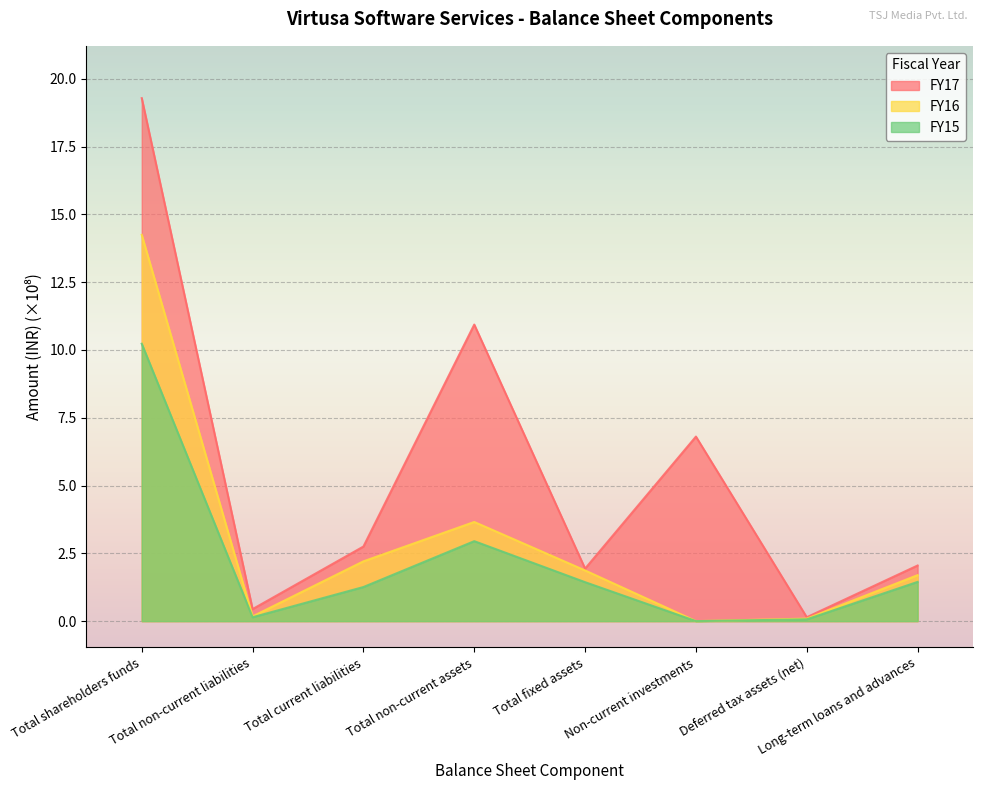

True or false: FY16 and FY15 intersect in this chart.

False